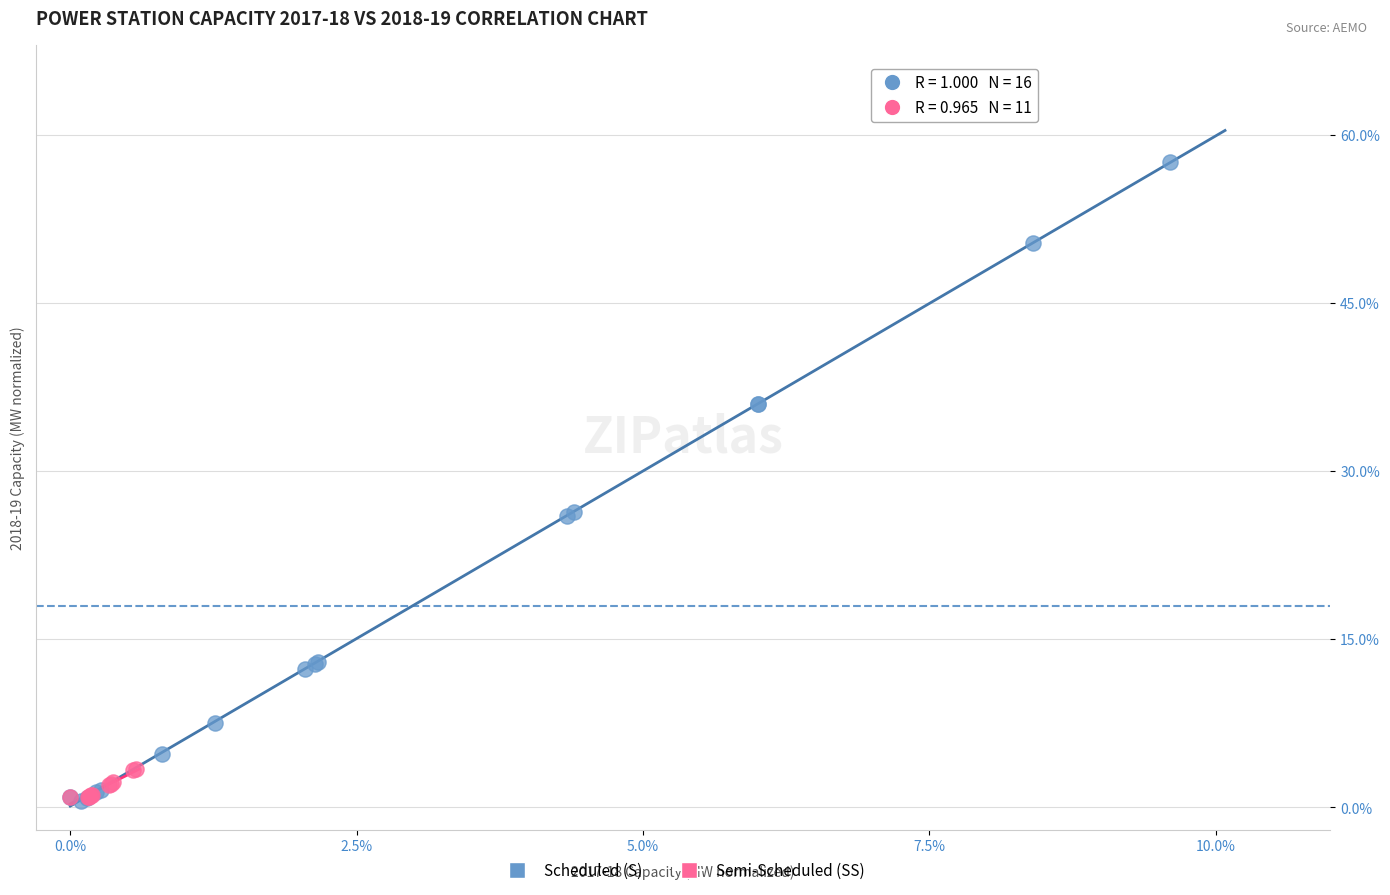

Which series contains the highest Y value?

Scheduled (S)